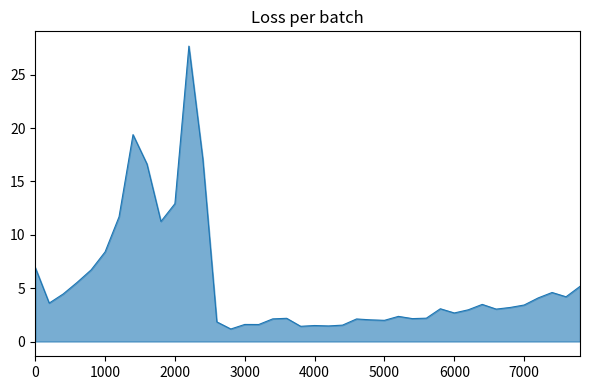

What is the difference between the maximum and minimum values?

26.5